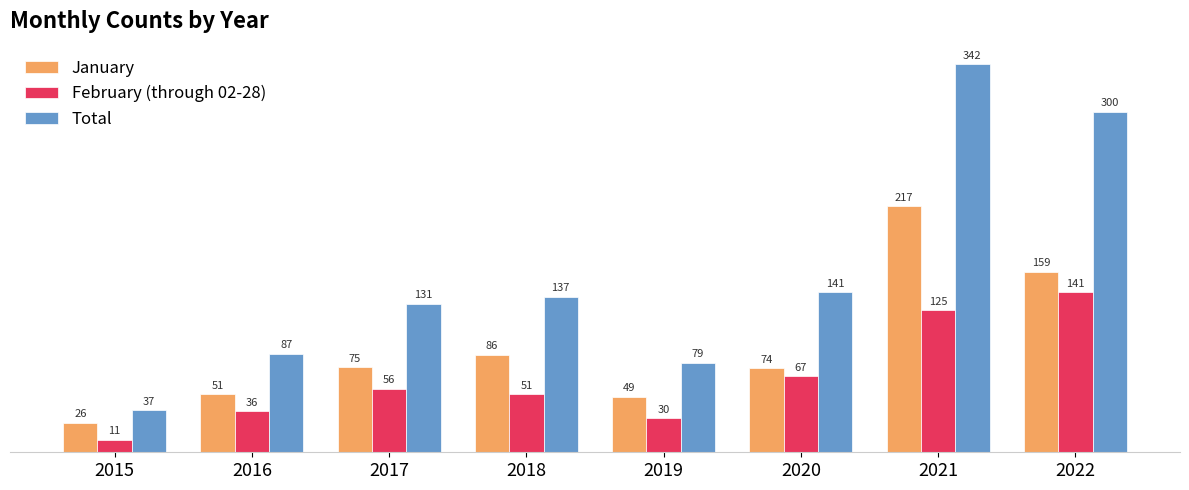

True or false: February (through 02-28) has a value of 72 at 2018.

False